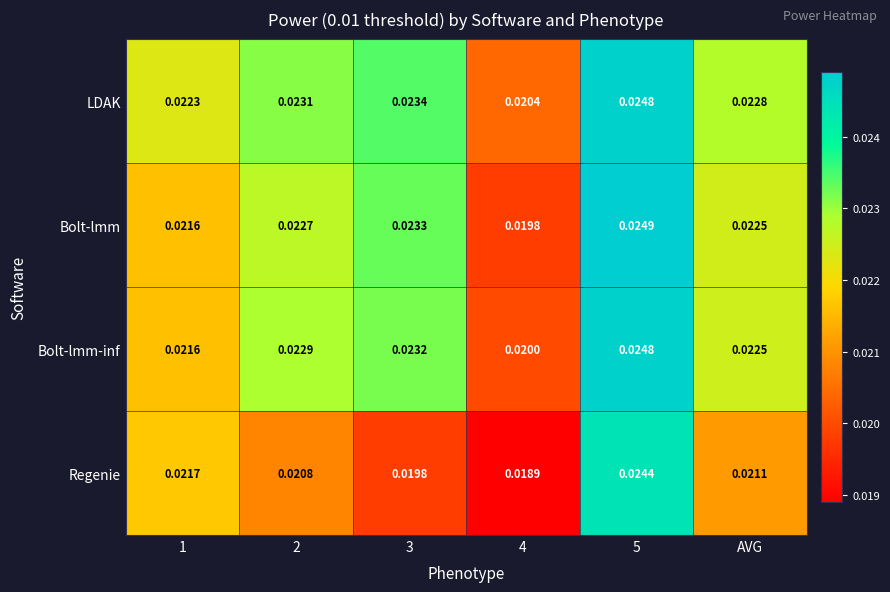

How many data points does each series have?

6